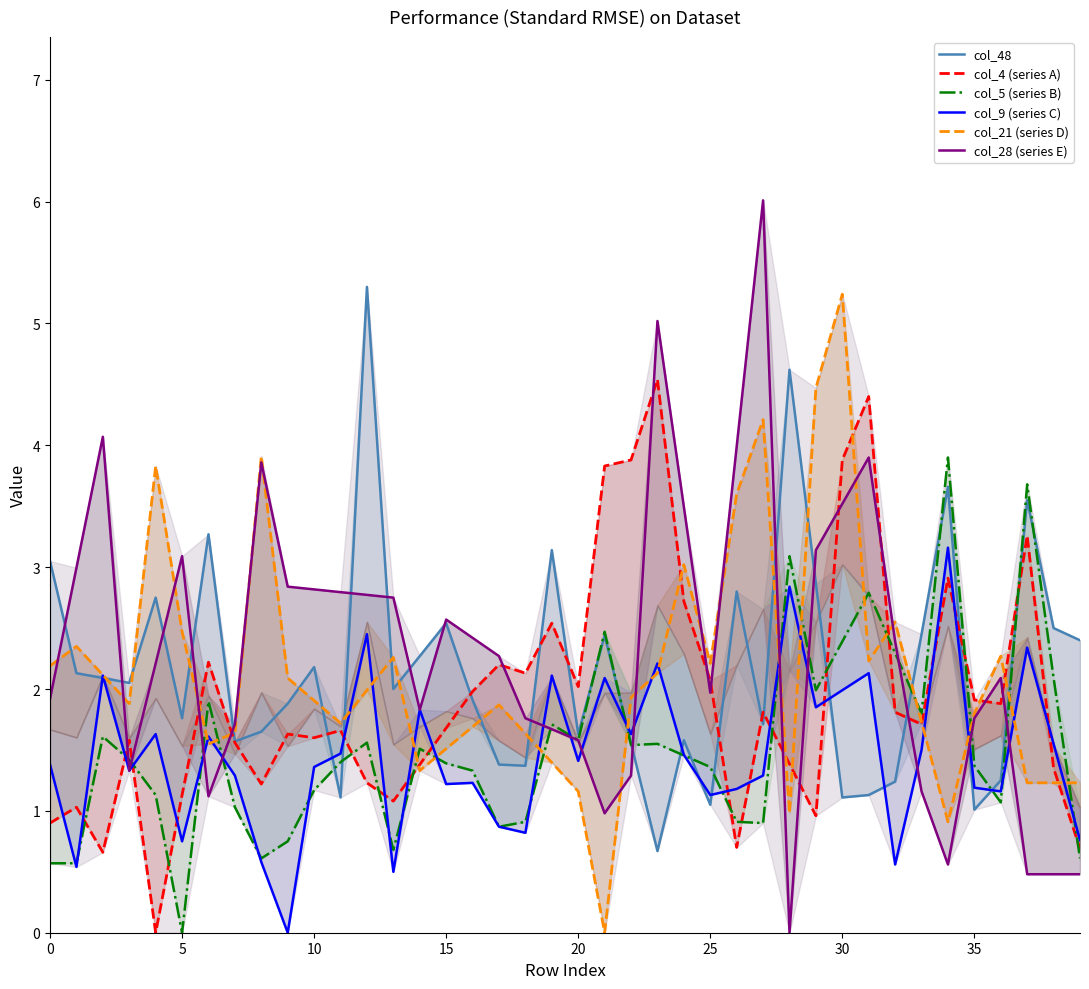

After their last crossing, which series has the higher values: col_5 (series B) or col_4 (series A)?

col_4 (series A)